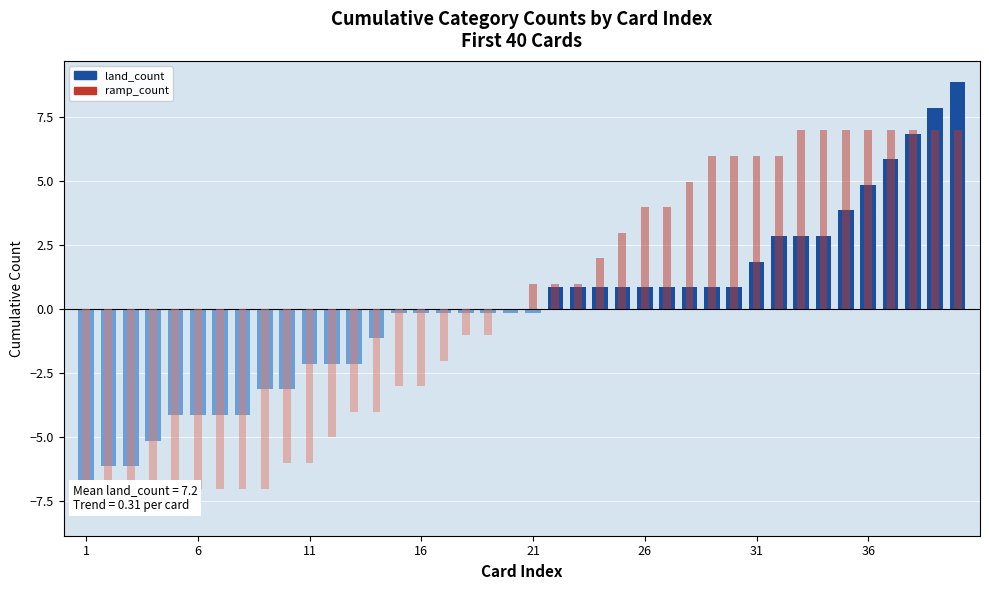

Does the chart contain stacked bars?

No